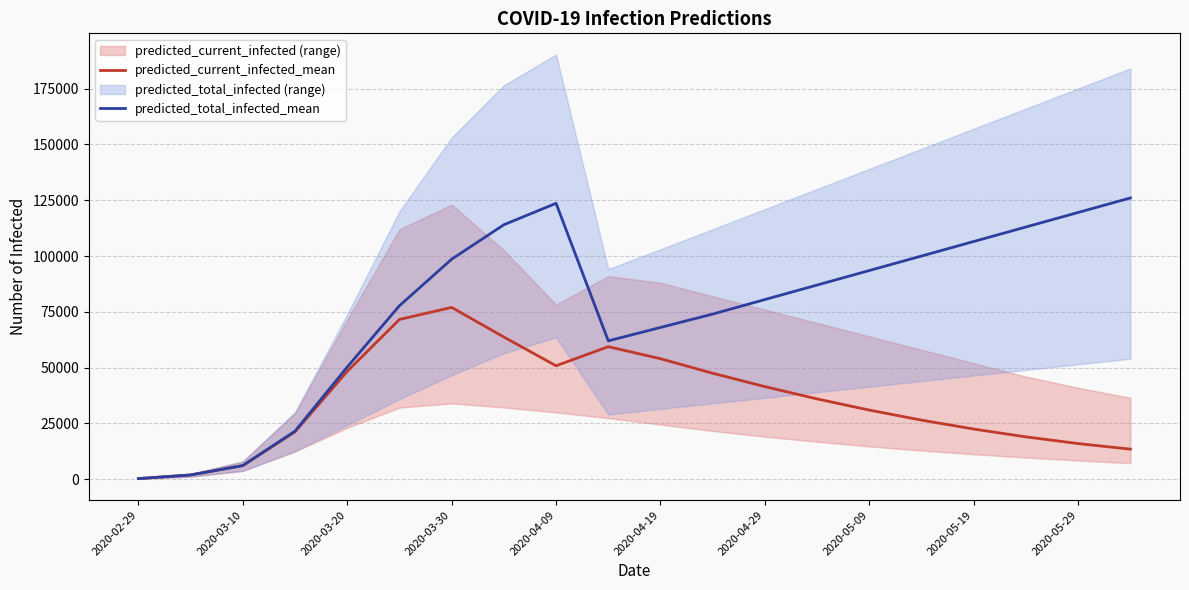

The value of predicted_total_infected_mean at 2020-05-09 is 47625. True or false?

False